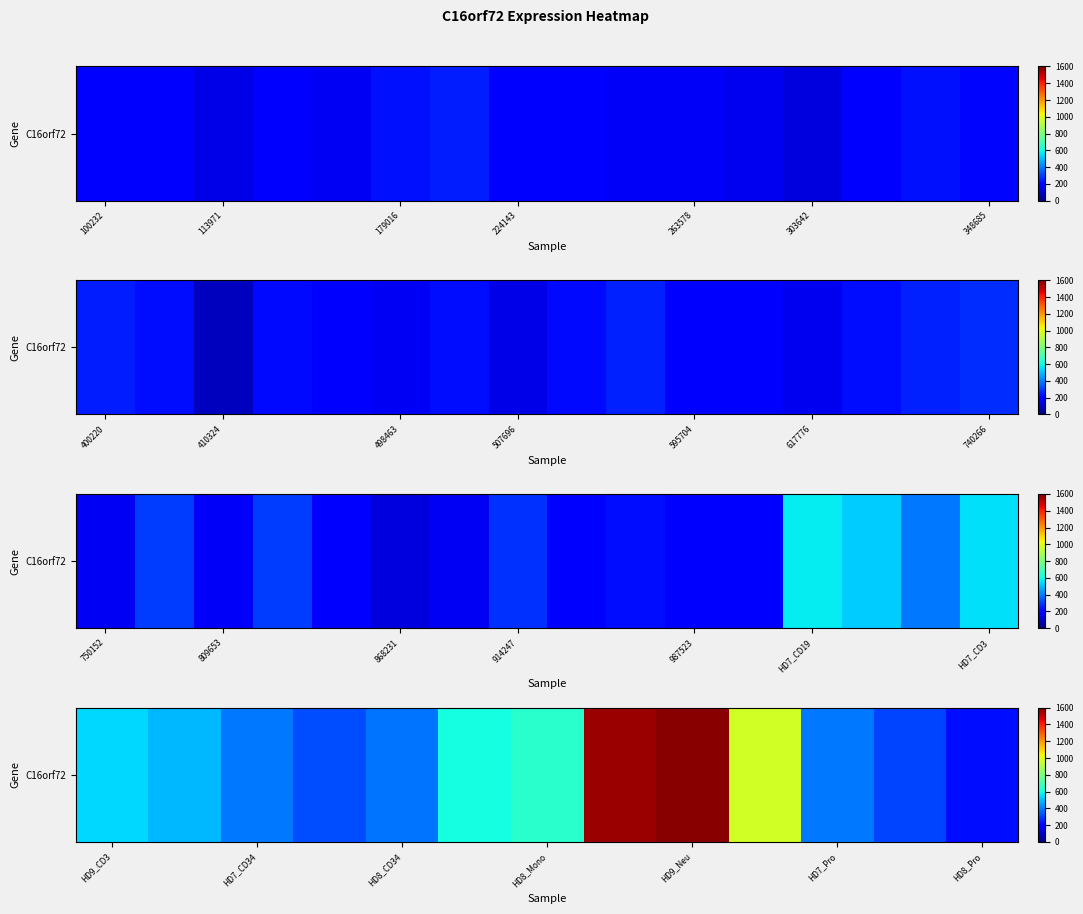

True or false: the data shows 903.2 at 303642.

False